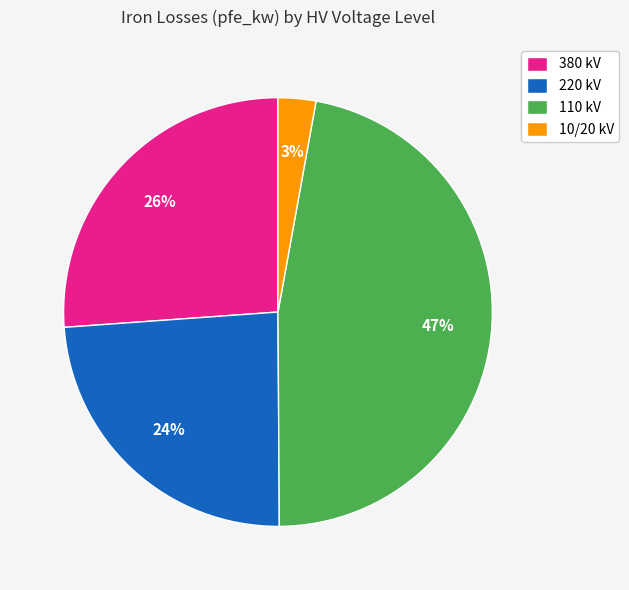

To the nearest percent, what percentage of the pie is 220 kV?

24%